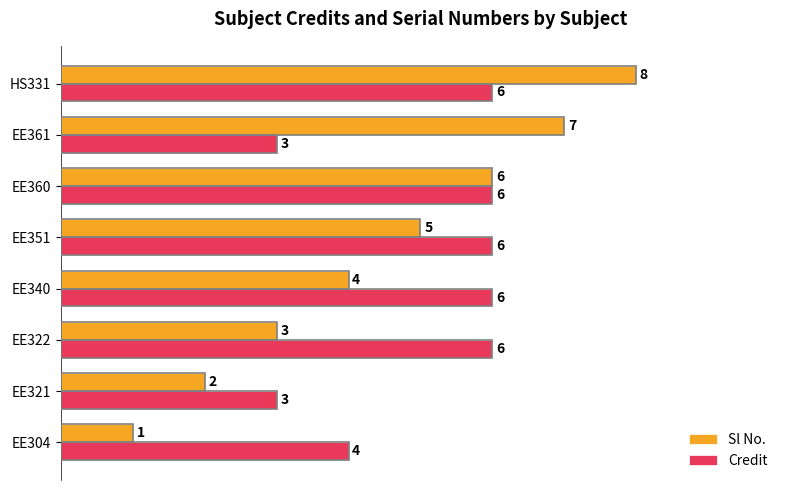

What is the minimum value shown in the chart?

1